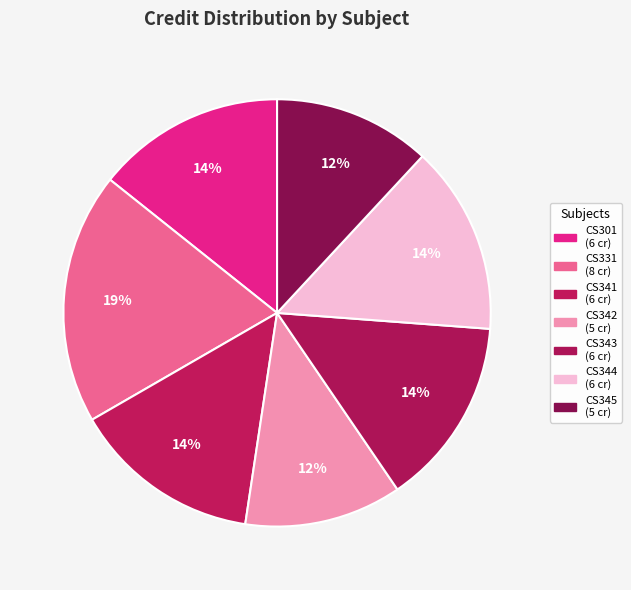

To the nearest percent, what is the difference between the largest and smallest slice percentages?

7%